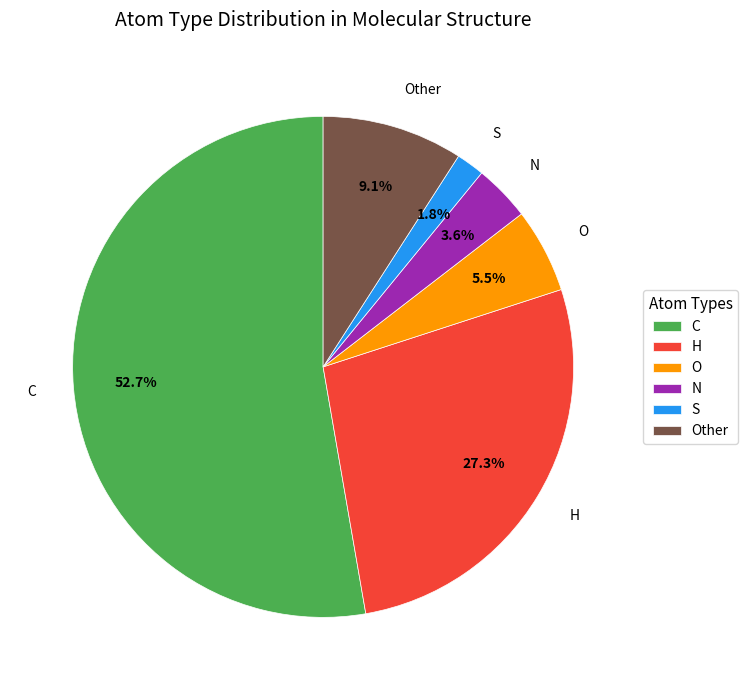

To the nearest percent, what is the combined percentage of Other and S?

11%